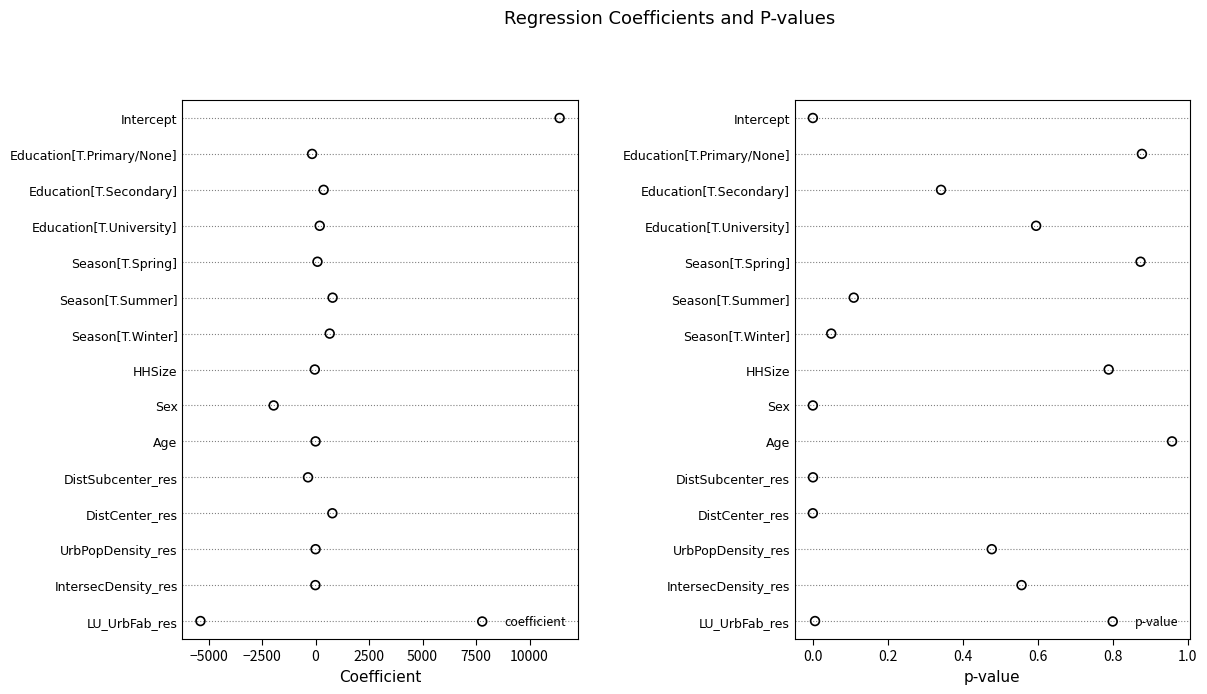

Which series reaches the minimum Y coordinate?

coefficient